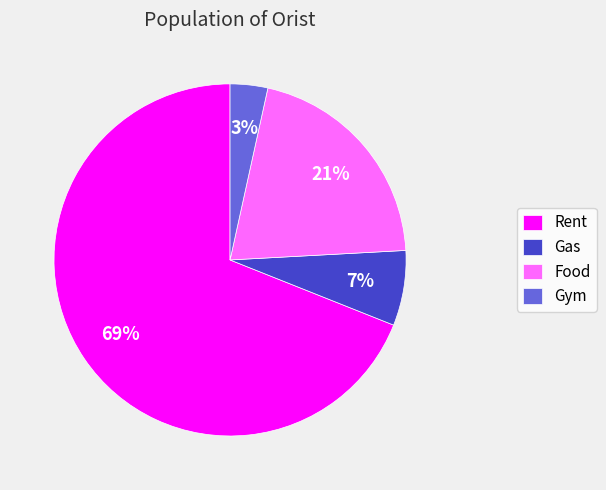

Which has a higher value, Gym or Food?

Food